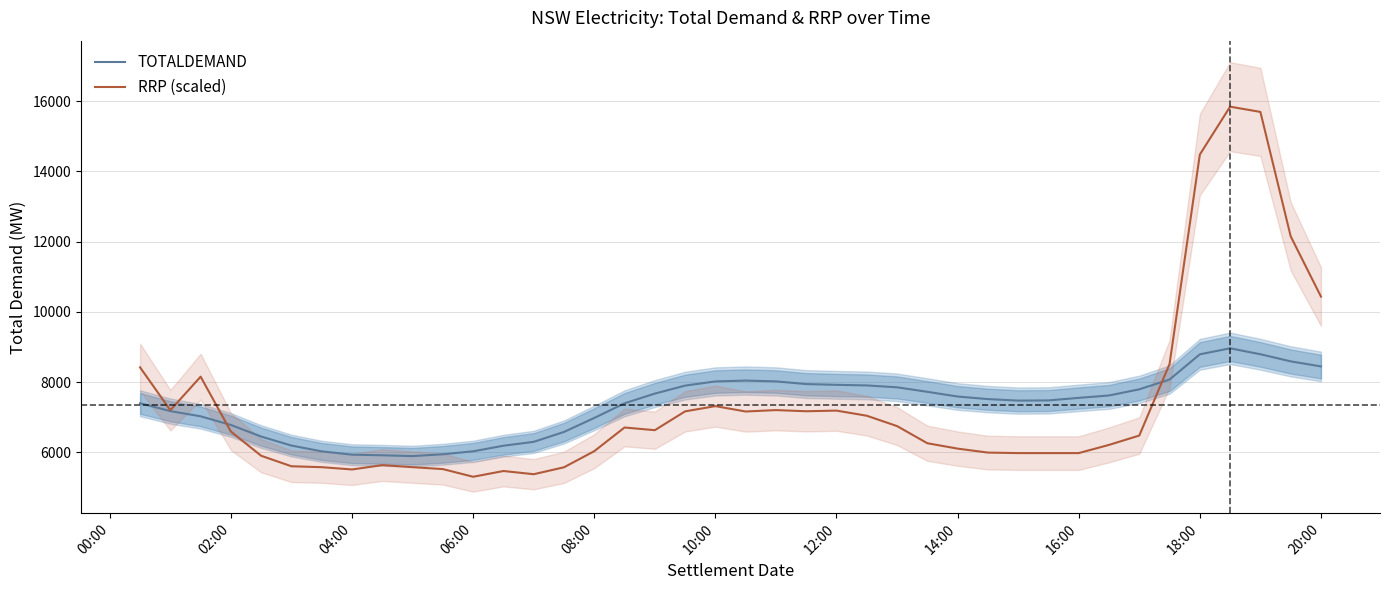

At which label is RRP (scaled) closest to 10574?

20:00